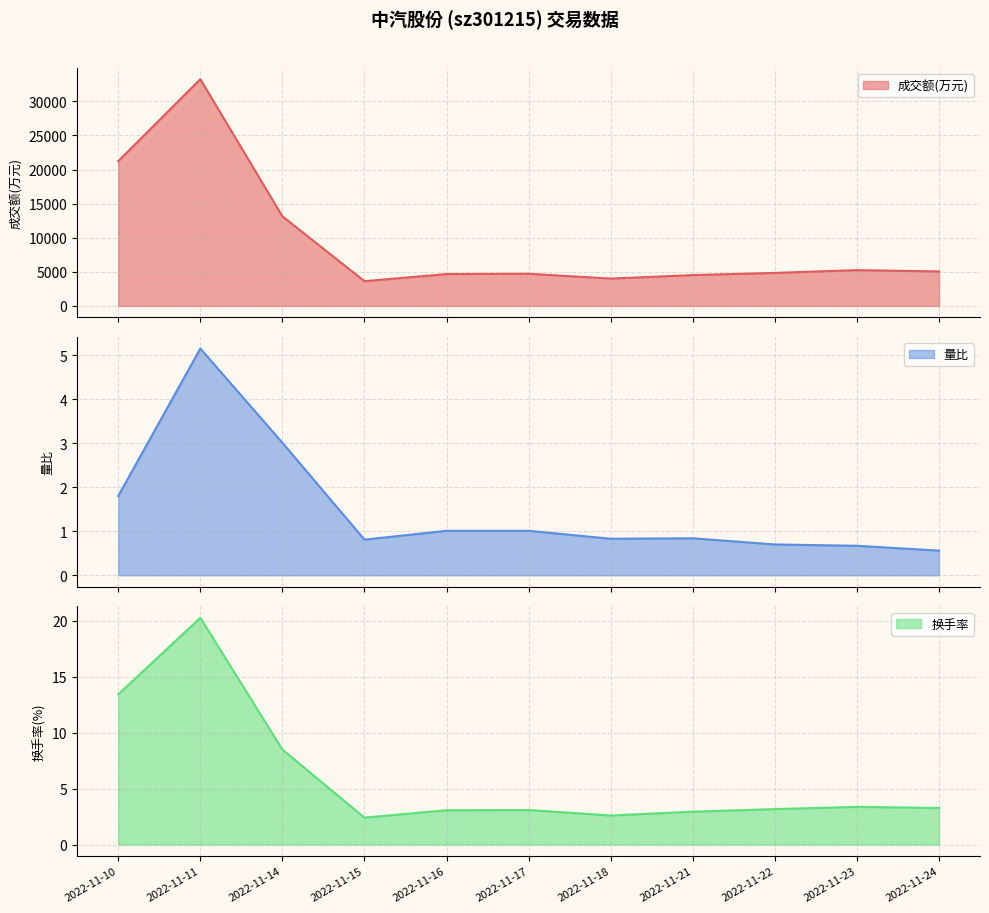

Which series changed the most between 2022-11-18 and 2022-11-23?

成交额(万元)